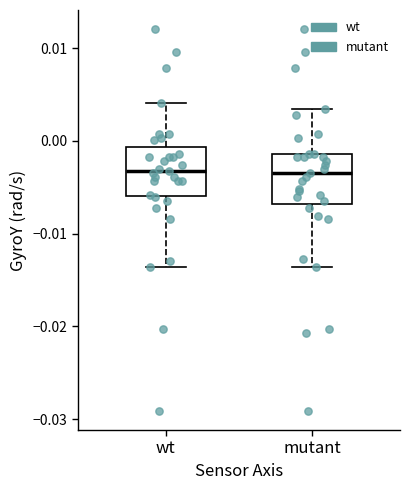

Where does the upper whisker of the box for wt end on the y-axis? The values are not printed on the chart, so give them approximately, as read against the axis.

0.004